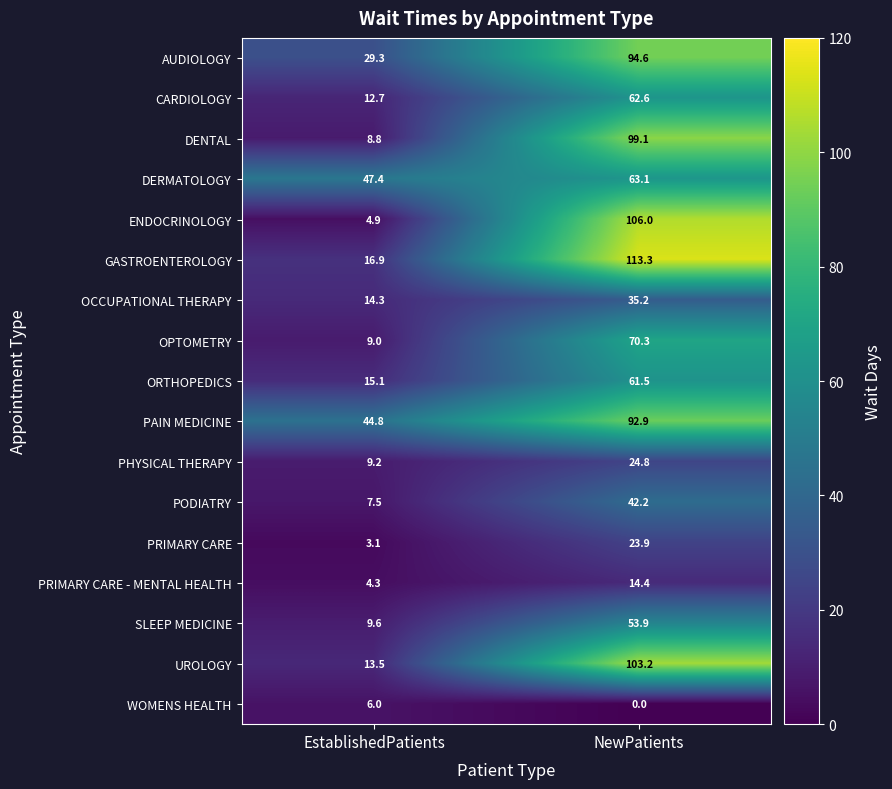

What value does the CARDIOLOGY series have at EstablishedPatients?

12.7